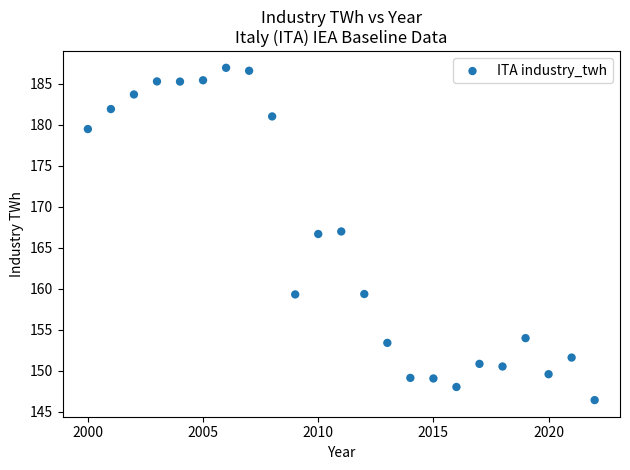

What is the range of X values (max minus min)?

22.0